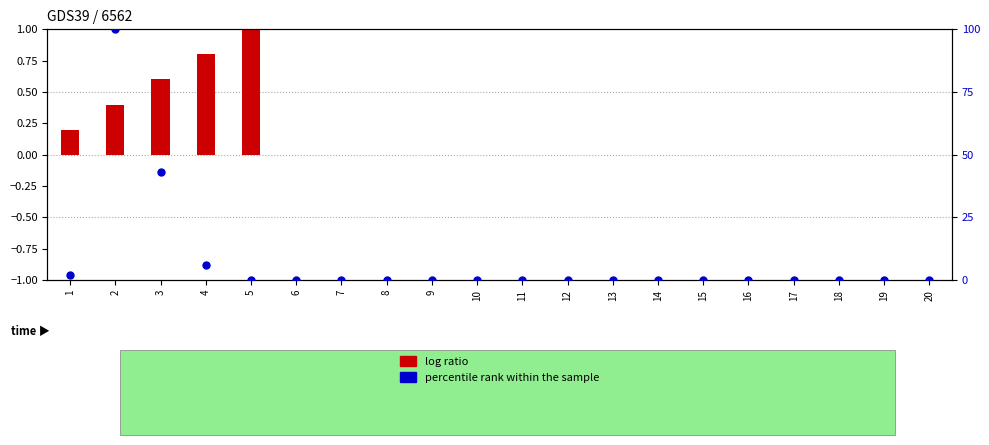

At how many categories does at least one series exceed 36?

2